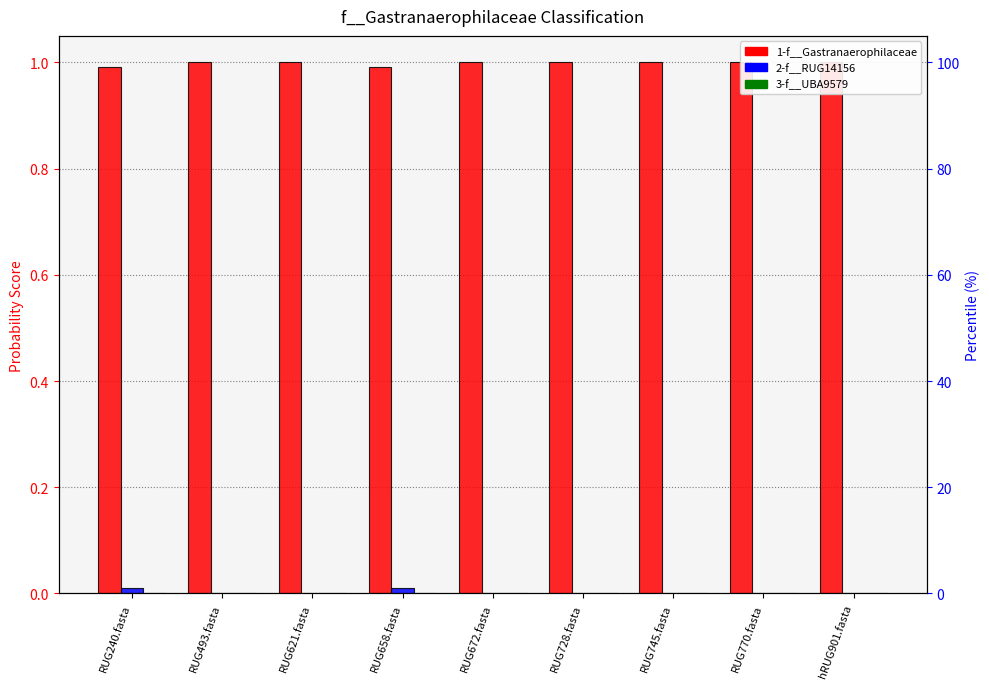

Which has a higher value, RUG493.fasta or hRUG901.fasta?

RUG493.fasta